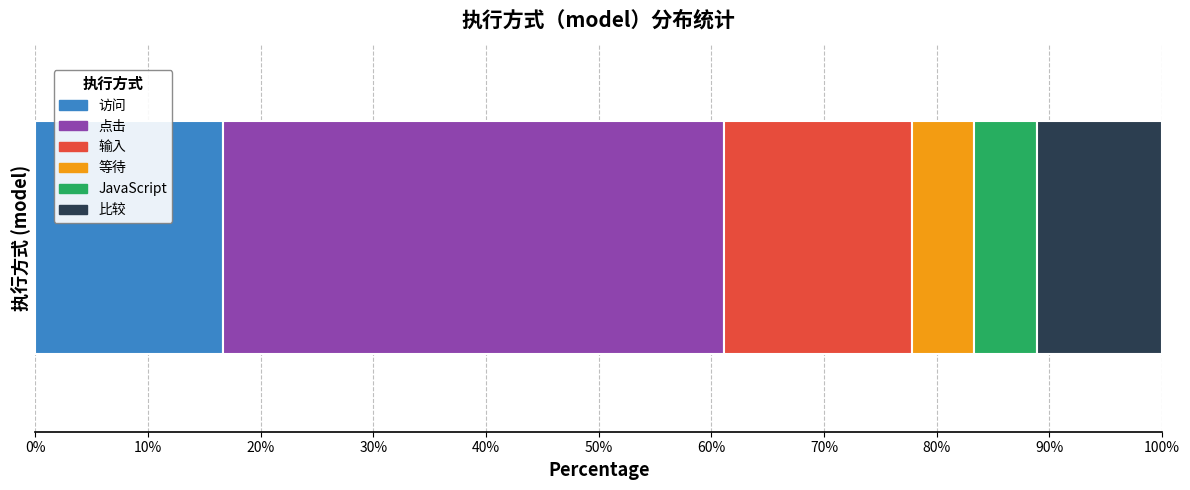

What is the maximum value for 访问?

16.7